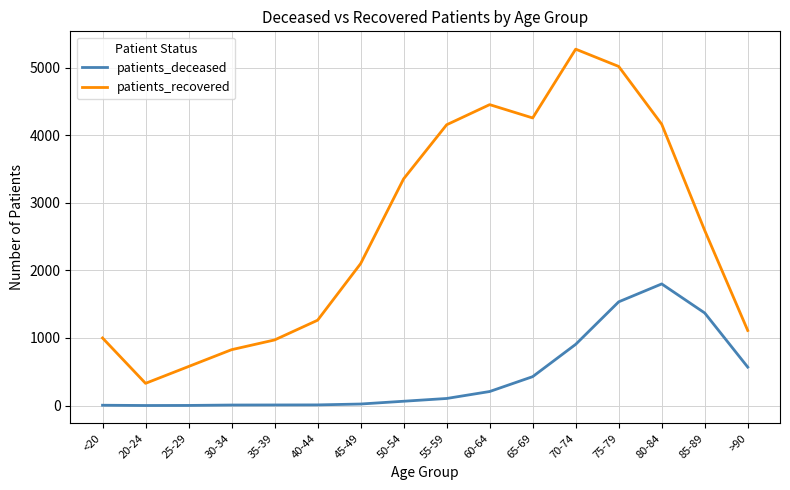

What is the difference between the maximum and minimum values in the patients_recovered series?

4945